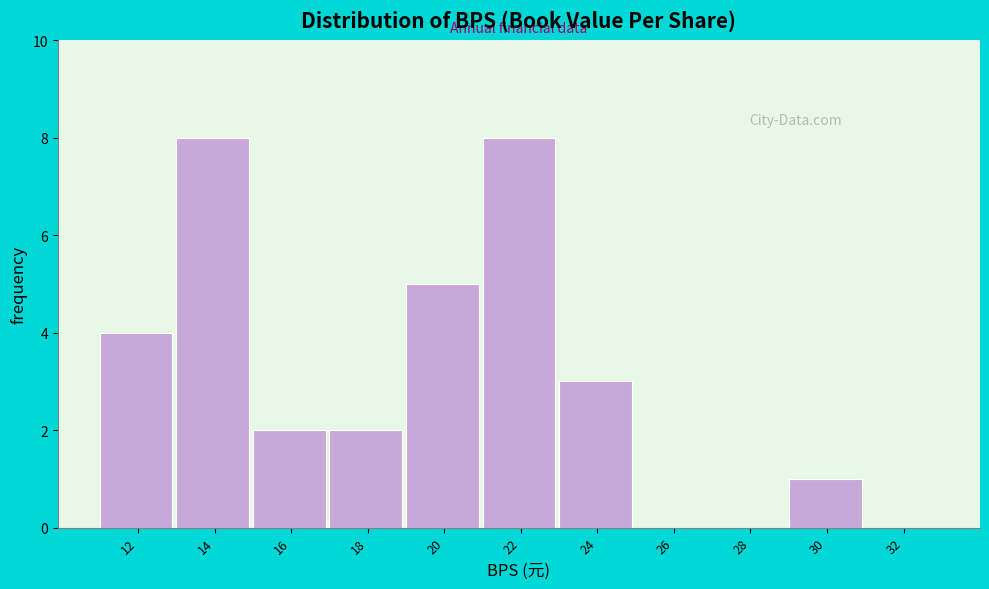

Reading left to right, what are all the values shown in this chart?

12=4	14=8	16=2	18=2	20=5	22=8	24=3	26=0	28=0	30=1	32=0